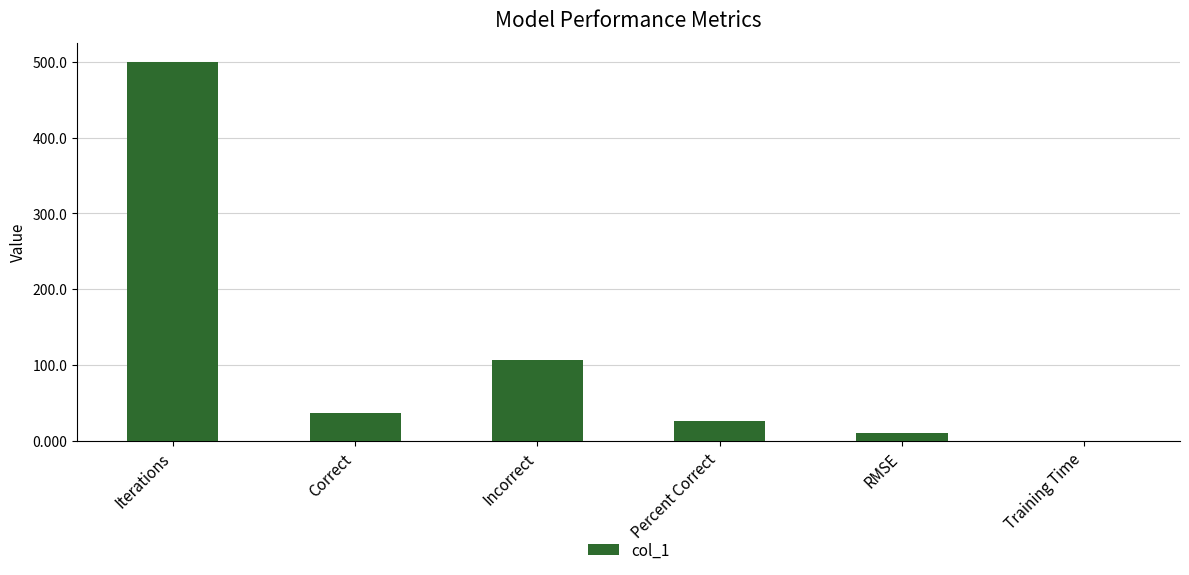

What is the maximum value shown in the chart?

500.0